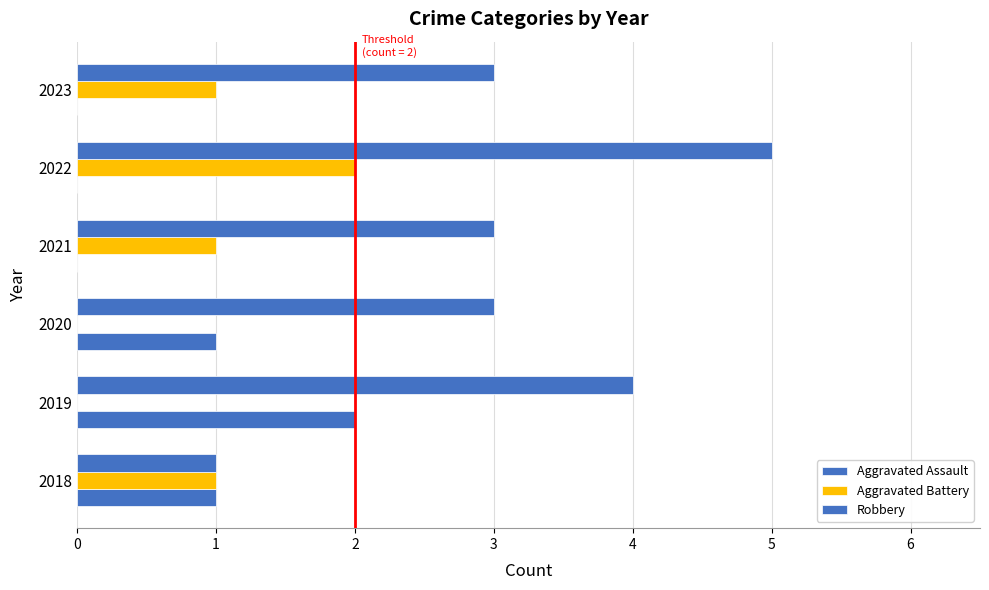

Reading left to right, list all the values displayed in this chart.

Aggravated Assault: 1	2	1	0	0	0
Aggravated Battery: 1	0	0	1	2	1
Robbery: 1	4	3	3	5	3